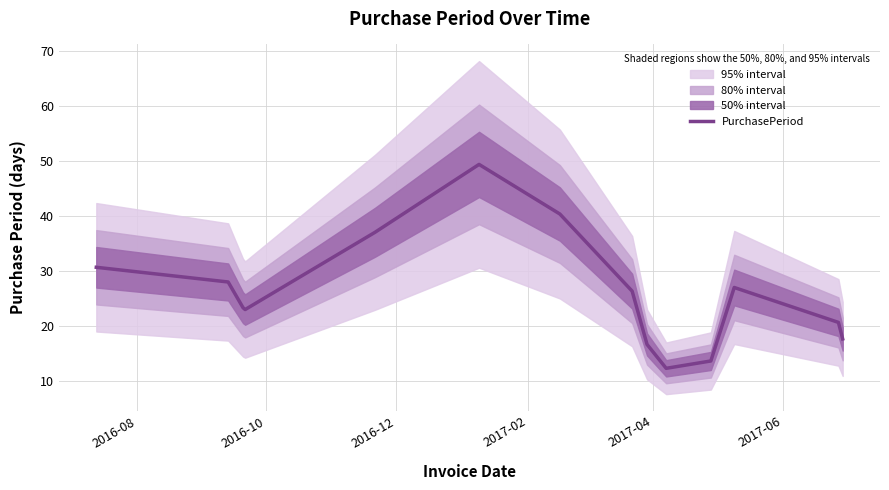

What is the lowest value of the PurchasePeriod series?

12.3